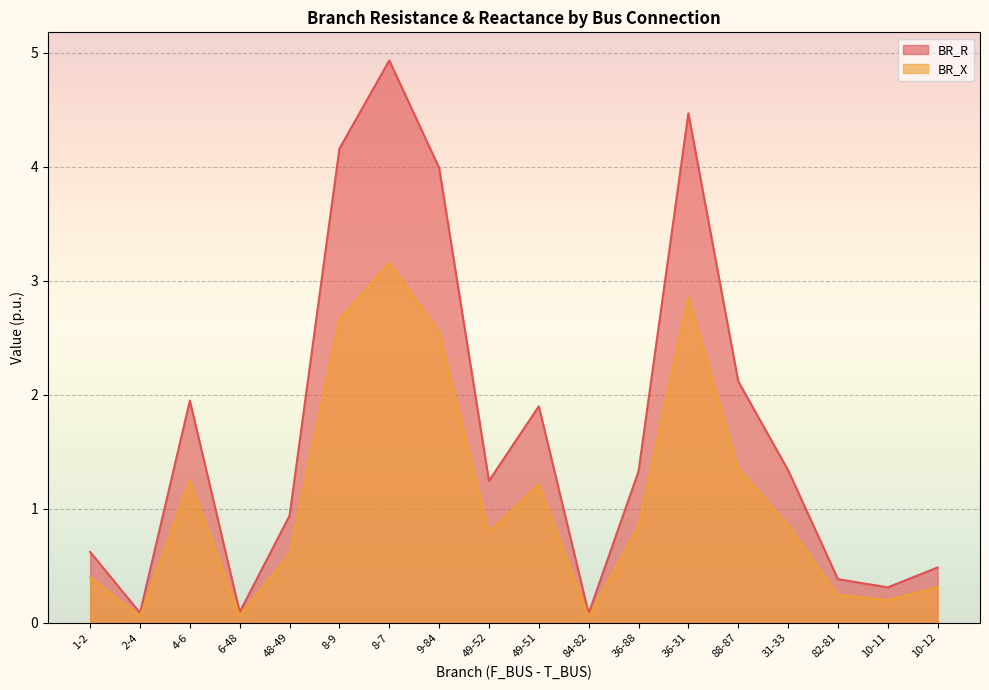

List the series in order of their peak value, highest first.

BR_R, BR_X